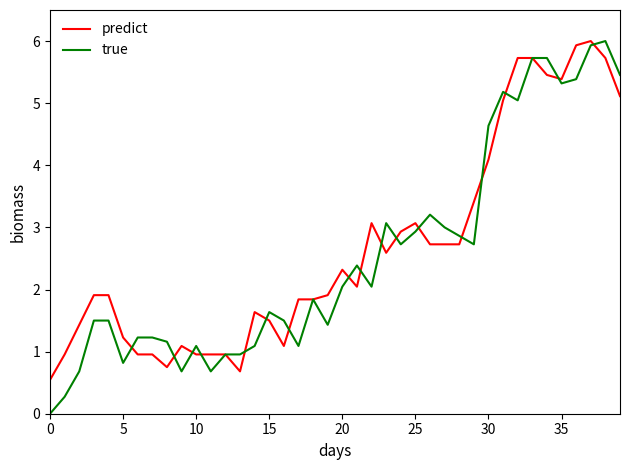

What is the greatest value displayed?

6.0